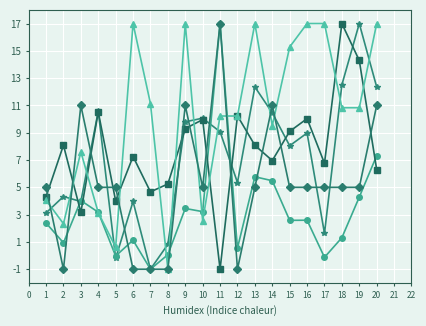

What is the spread (max minus min) of values at 10?

7.5